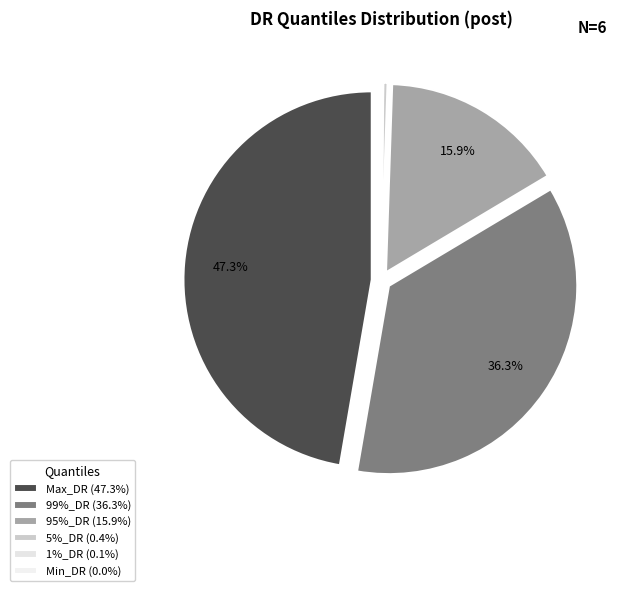

Which category has the smallest portion of the pie?

Min_DR